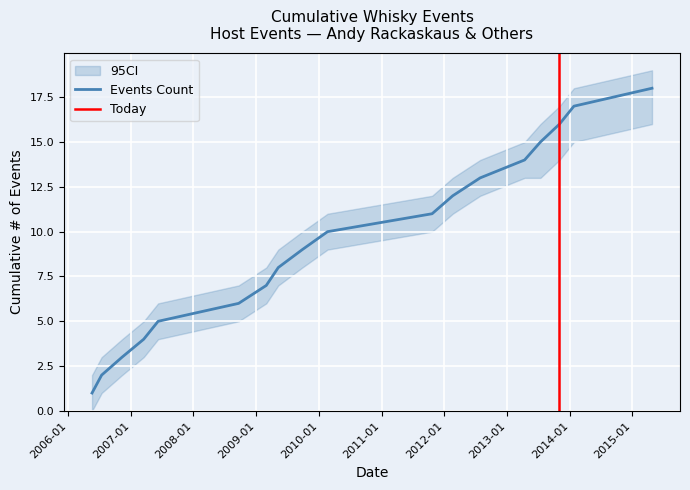

What is the smallest value displayed?

1